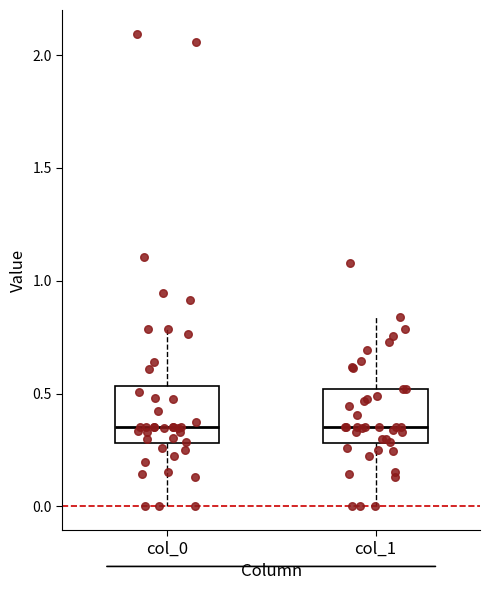

Reading left to right, read every box against the y-axis: the position of its median line, the range the box covers, and the ends of its whiskers. The values are not printed on the chart, so give them approximately, as read against the axis.

col_0: median 0.35, box 0.30 to 0.55, whiskers 0.00 to 0.80
col_1: median 0.35, box 0.30 to 0.50, whiskers 0.00 to 0.85